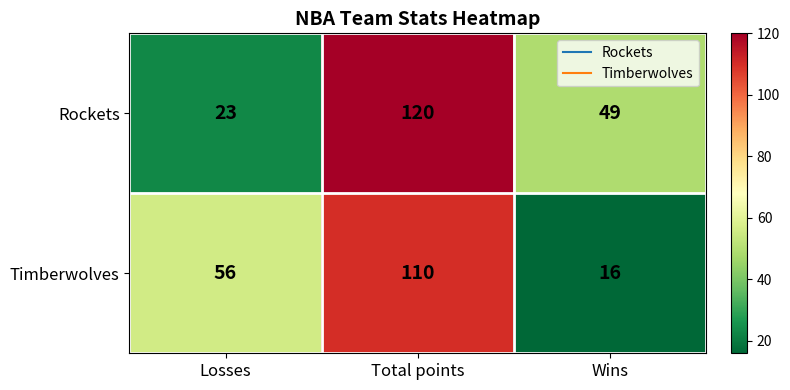

Reading left to right, transcribe all the data shown in this chart.

Rockets: 23	120	49
Timberwolves: 56	110	16